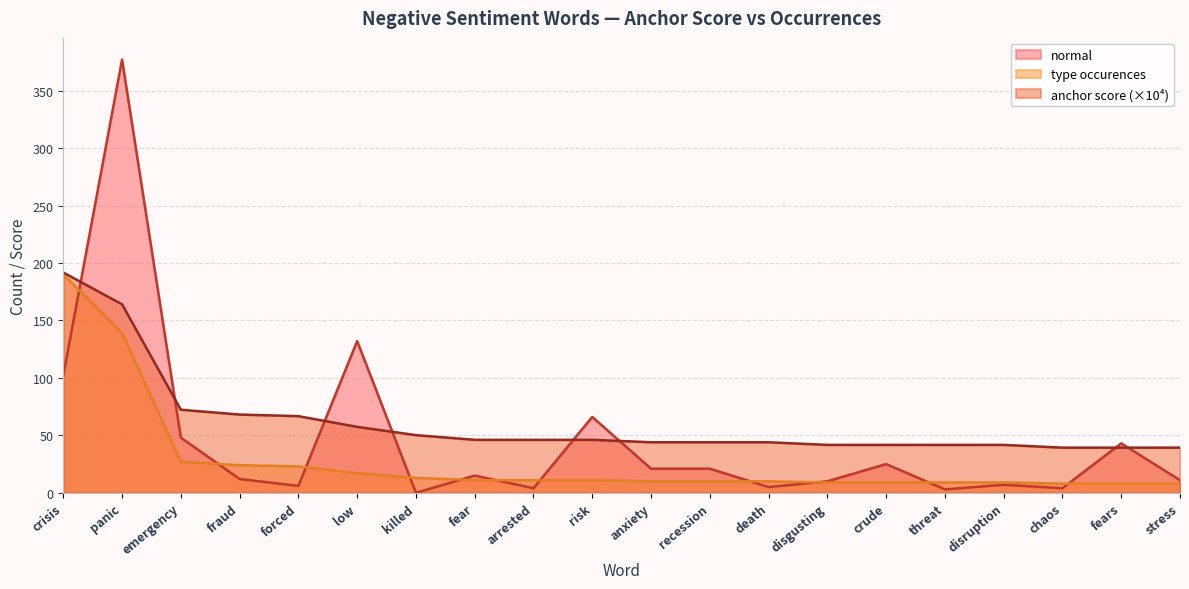

How many intersections are there between anchor_score_neg and normal?

8